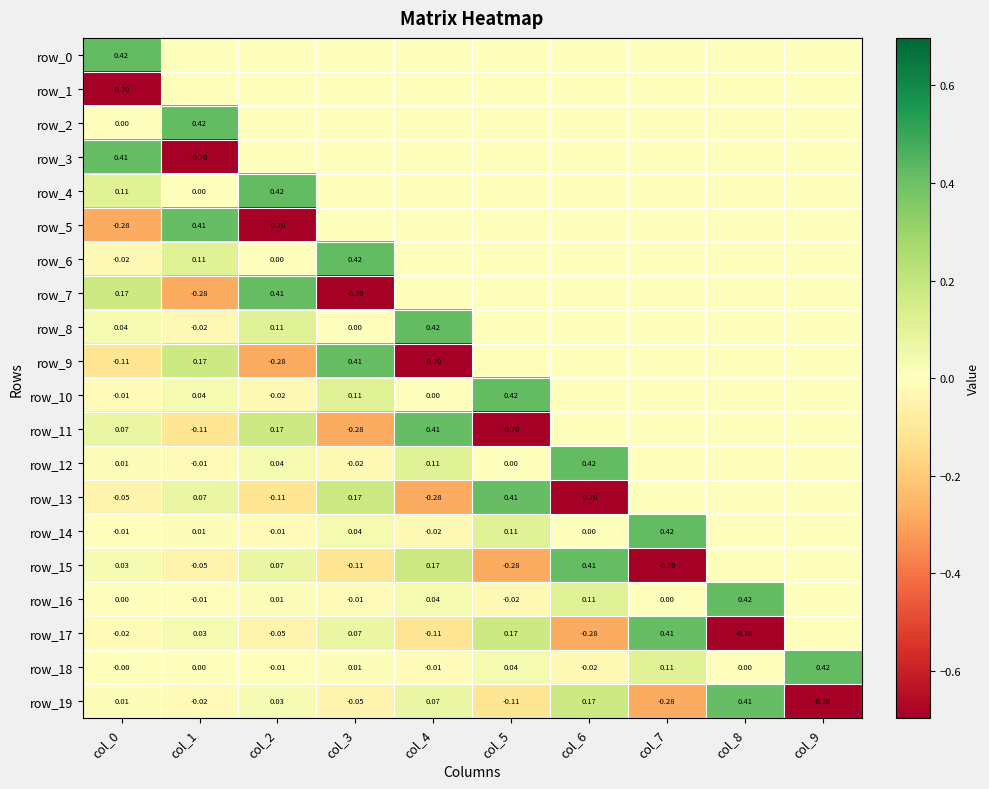

Which category has the lowest value across all series?

col_0